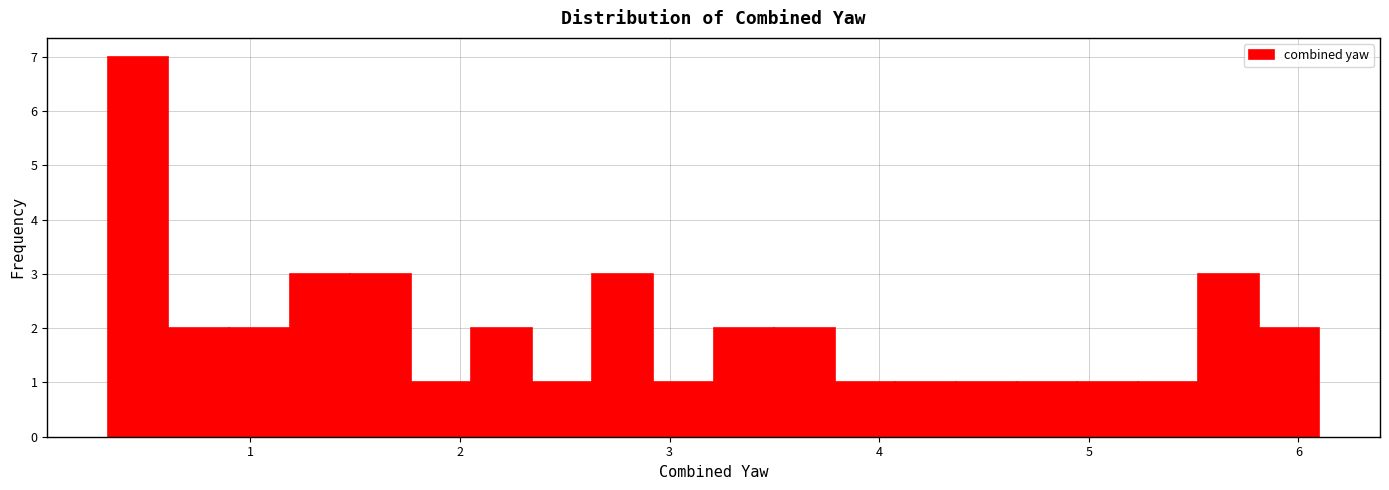

Read against the x-axis, roughly where is the centre of the tallest bar?

0.5